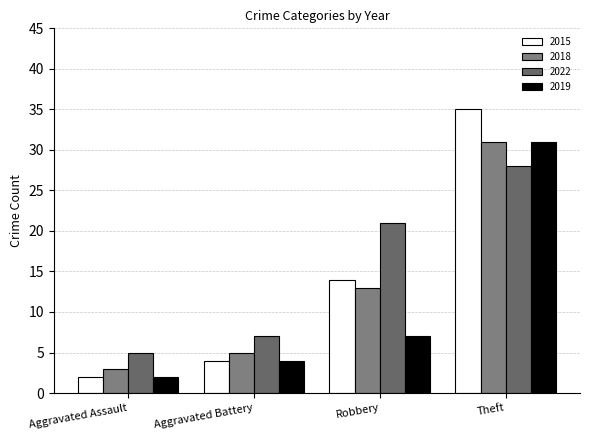

The 2018 series shows 13 at Robbery. True or false?

True